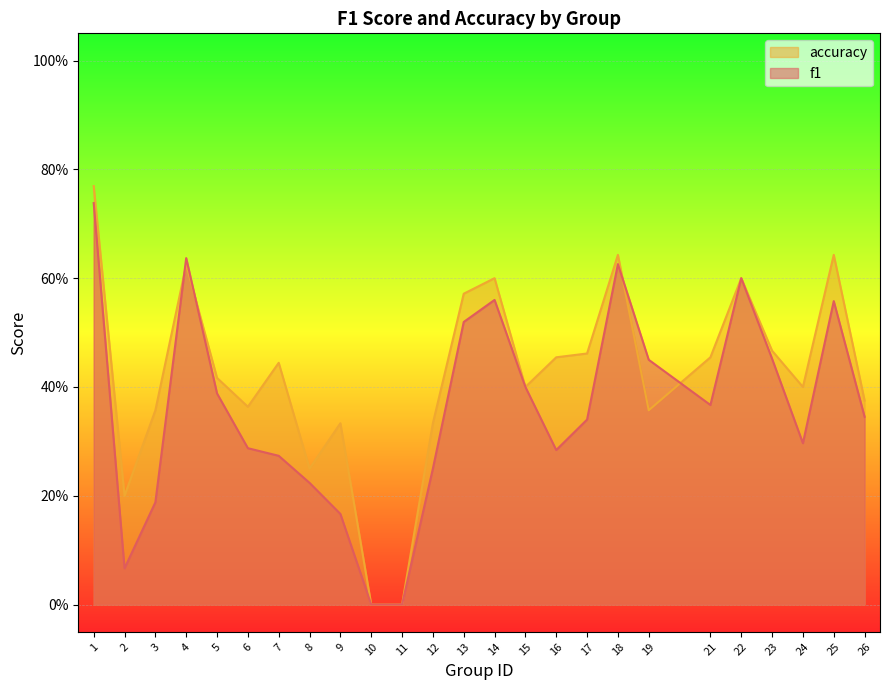

List the series in order of their overall mean, lowest first.

f1, accuracy